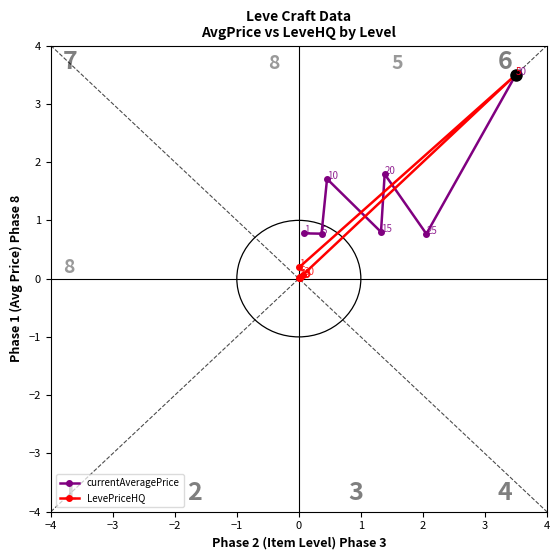

True or false: currentAveragePrice has more than 1 interior local peaks.

True